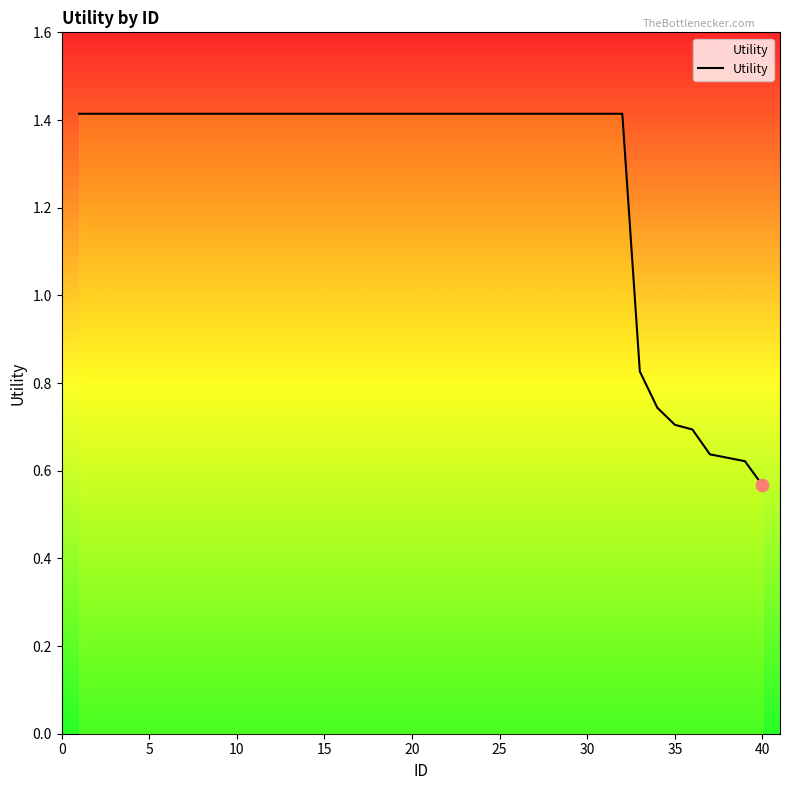

What is the greatest value displayed?

1.4